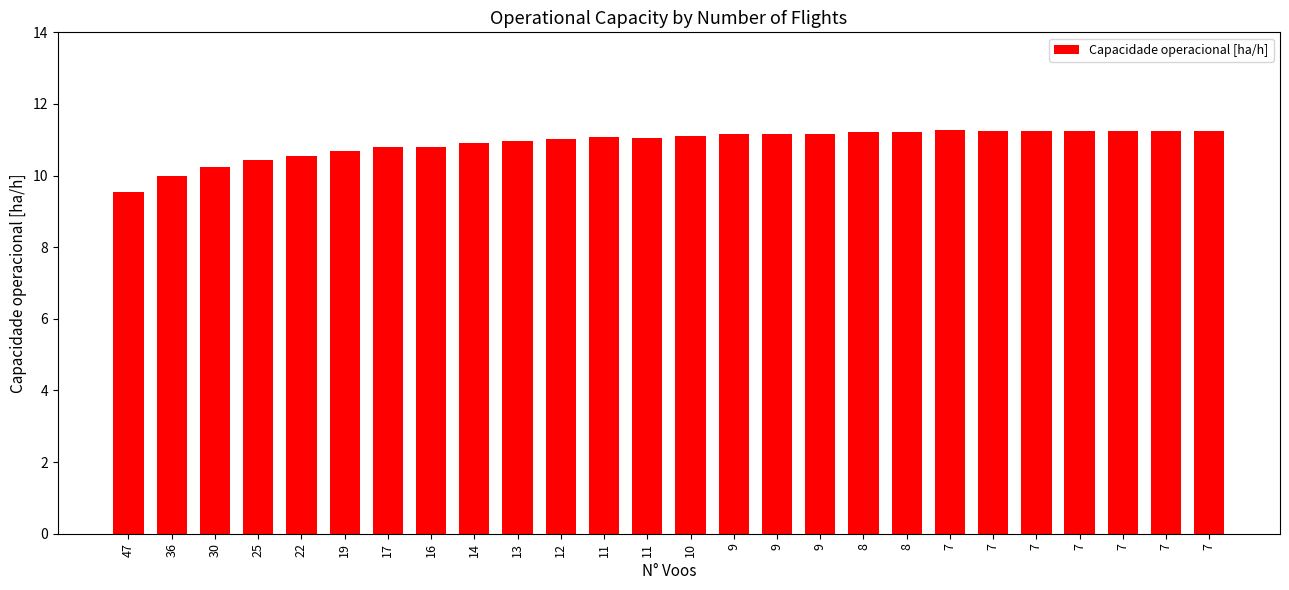

The chart shows a value of 3.1 at 16. True or false?

False